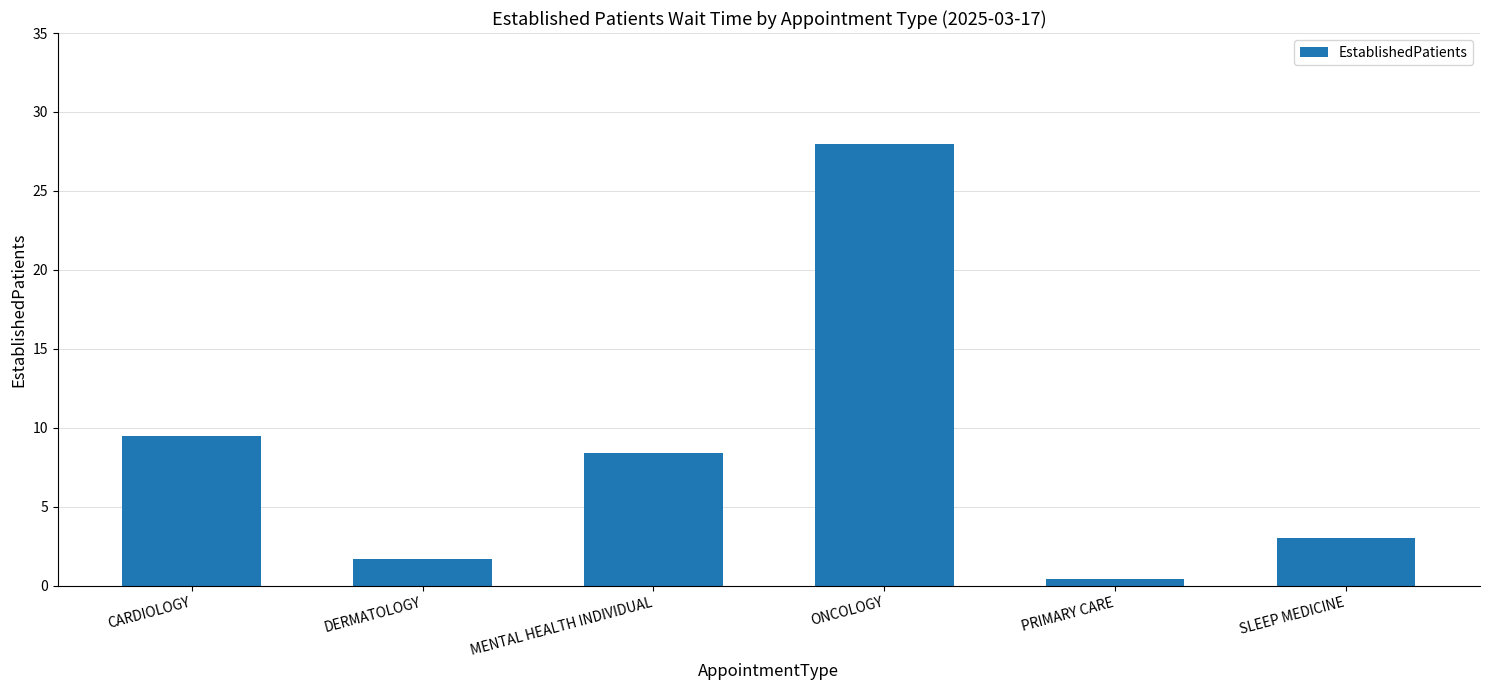

Rank the categories by value from lowest to highest.

PRIMARY CARE, DERMATOLOGY, SLEEP MEDICINE, MENTAL HEALTH INDIVIDUAL, CARDIOLOGY, ONCOLOGY